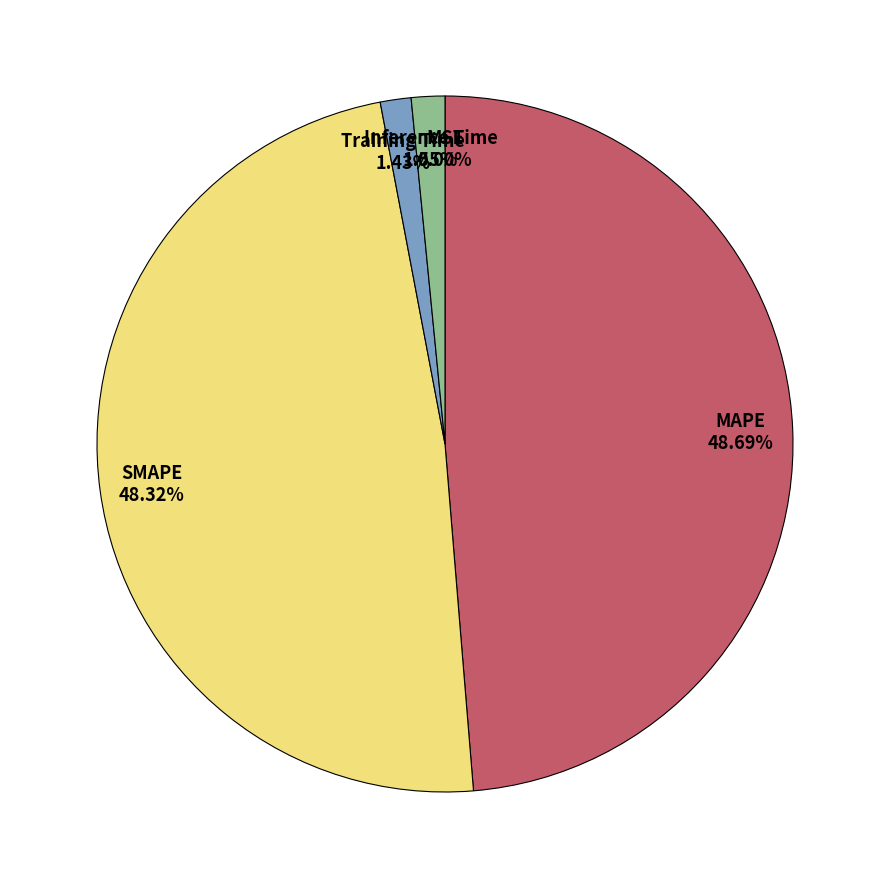

Is there any slice that represents more than half of the pie?

No